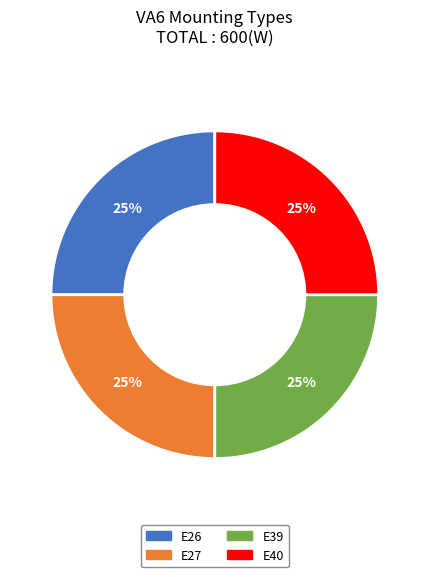

To the nearest percent, what is the average slice percentage?

25%